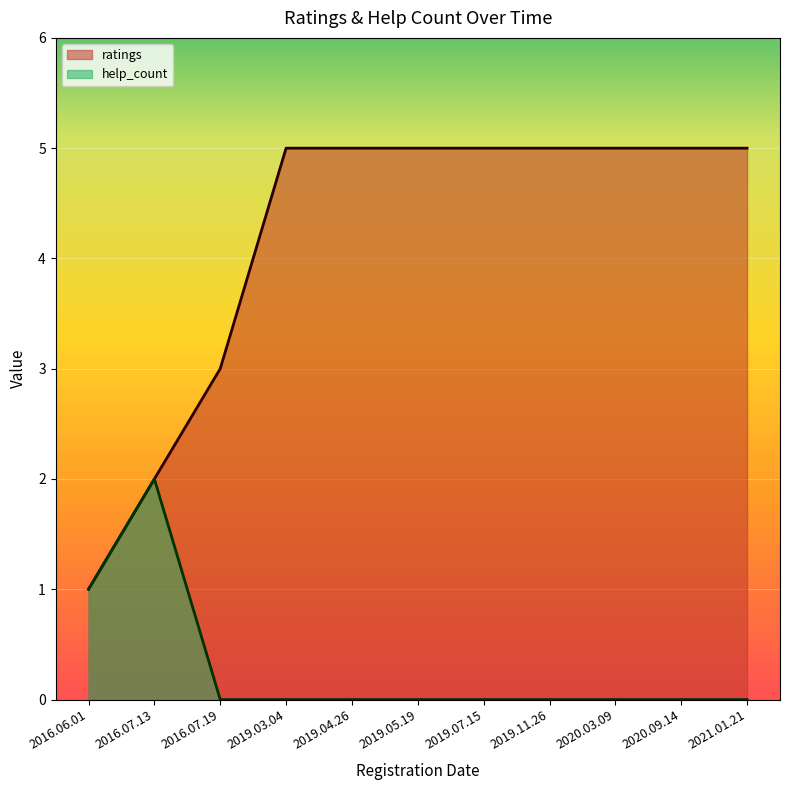

Reading left to right, list all the values displayed in this chart.

ratings: 1	2	3	5	5	5	5	5	5	5	5
help_count: 1	2	0	0	0	0	0	0	0	0	0